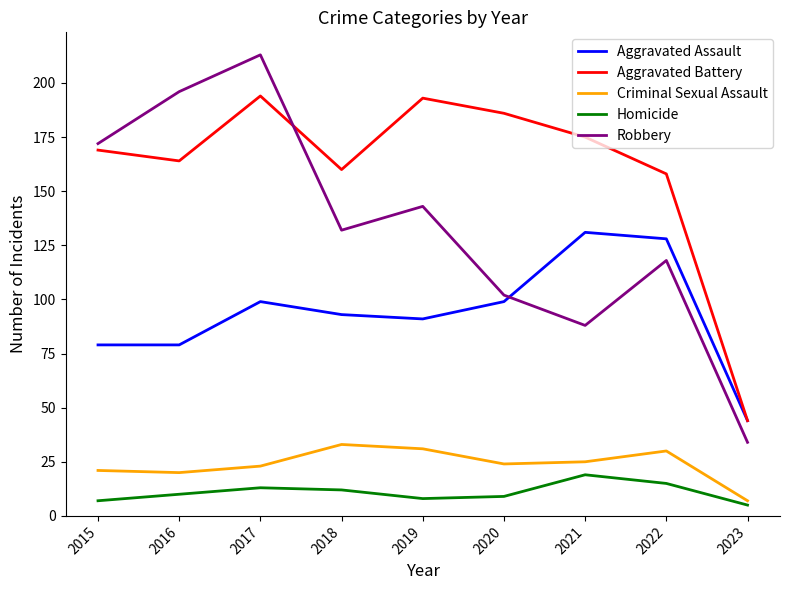

What is the average value of the Criminal Sexual Assault series?

24